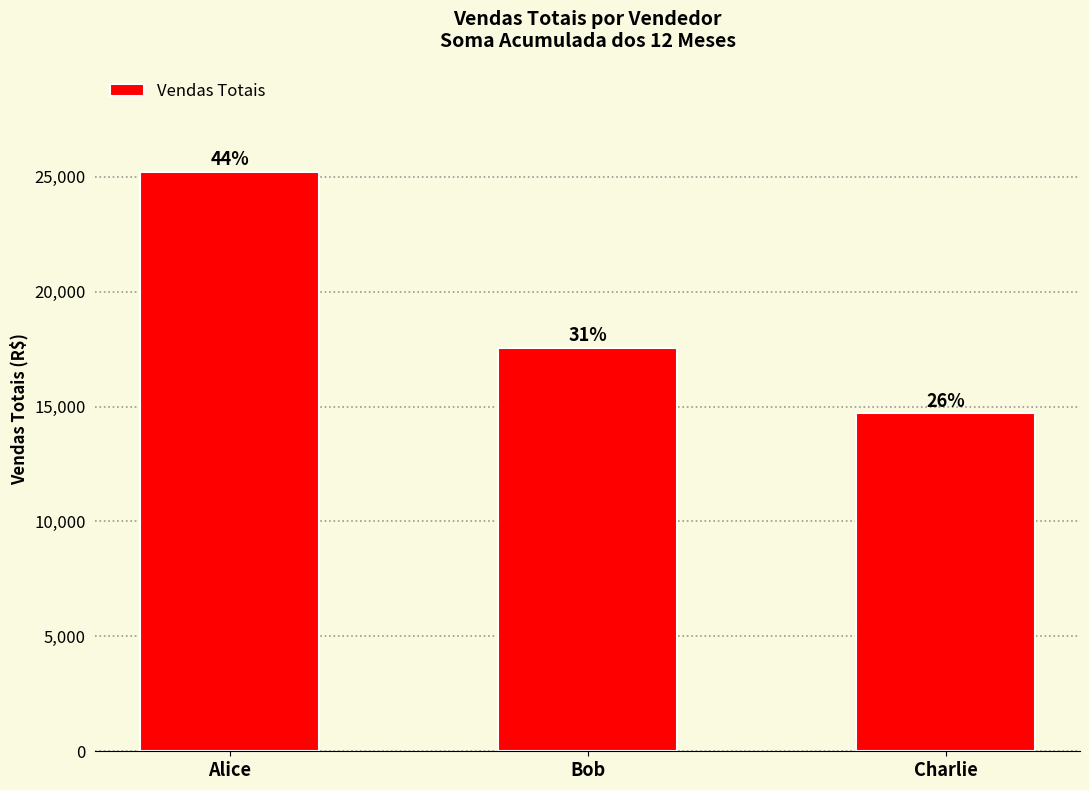

How many bars are there in total?

3